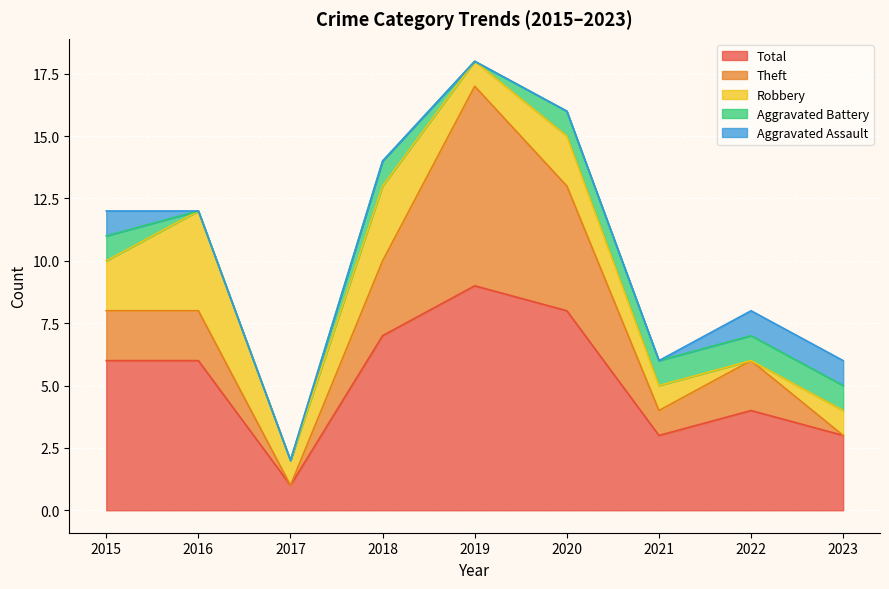

How many data points in Total are less than 6?

4